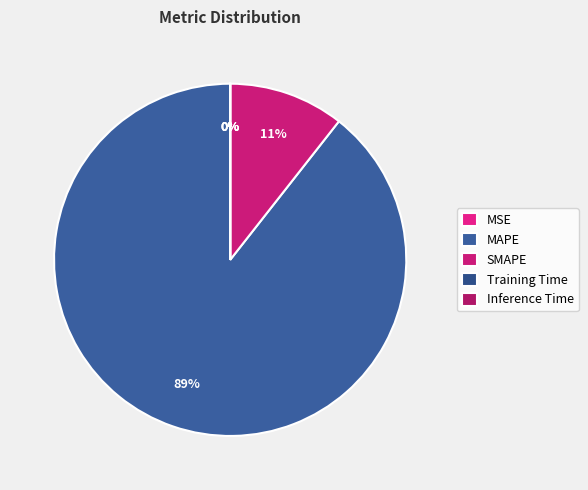

What percentage is NOT represented by Training Time?

100.0%